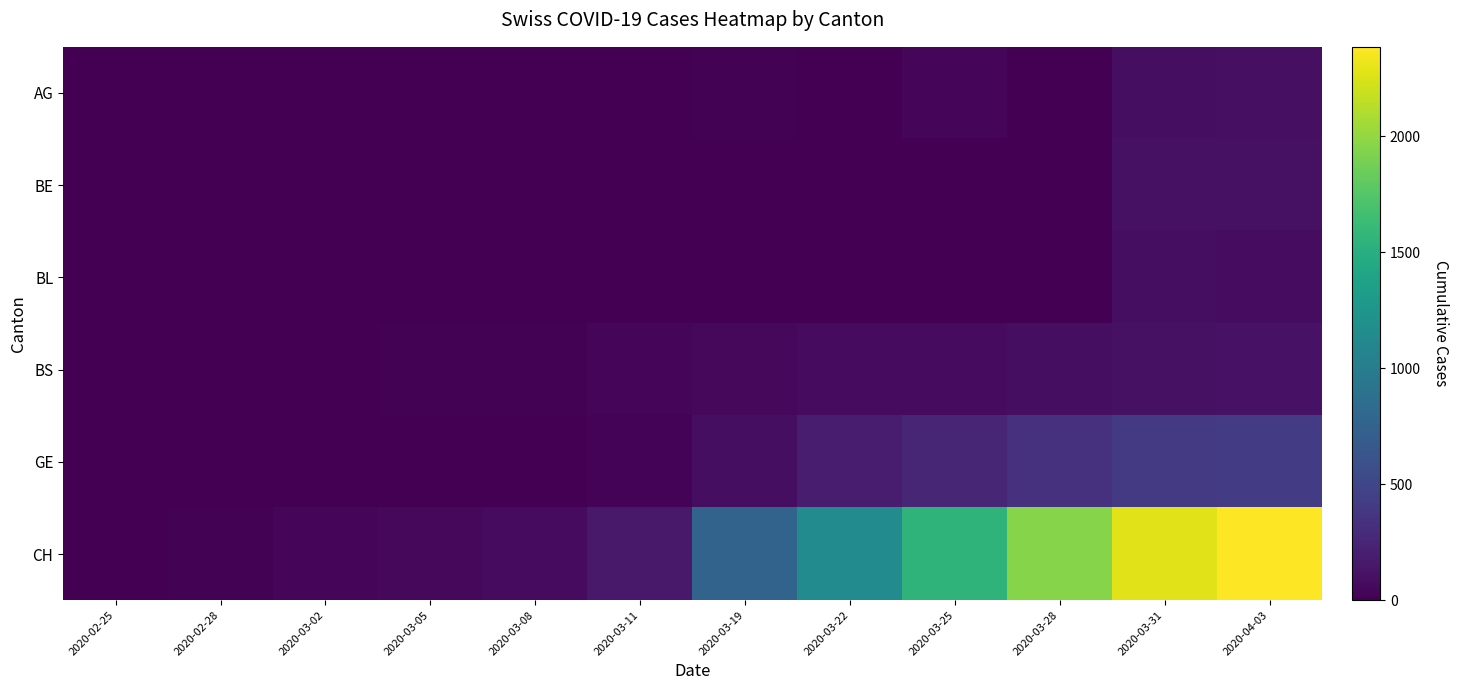

Which series has the widest spread of values?

CH